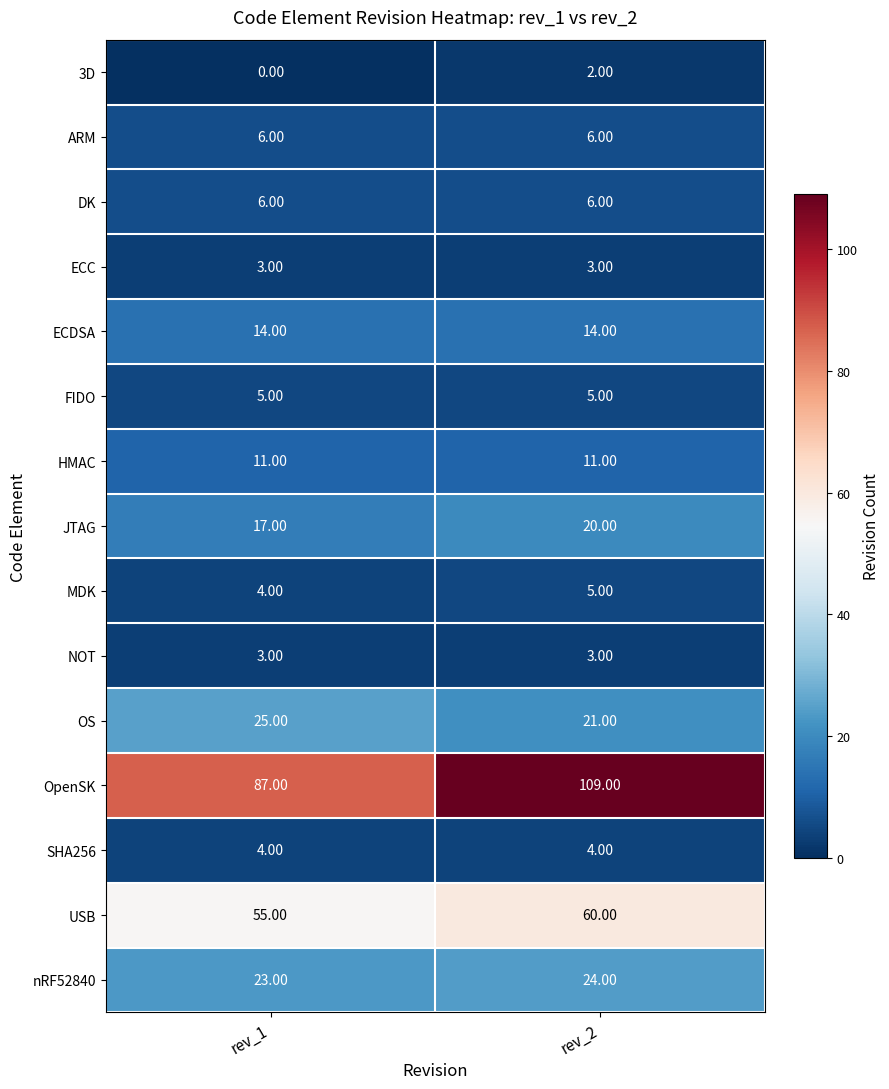

What is the sum of the nRF52840 values at rev_2 and rev_1?

47